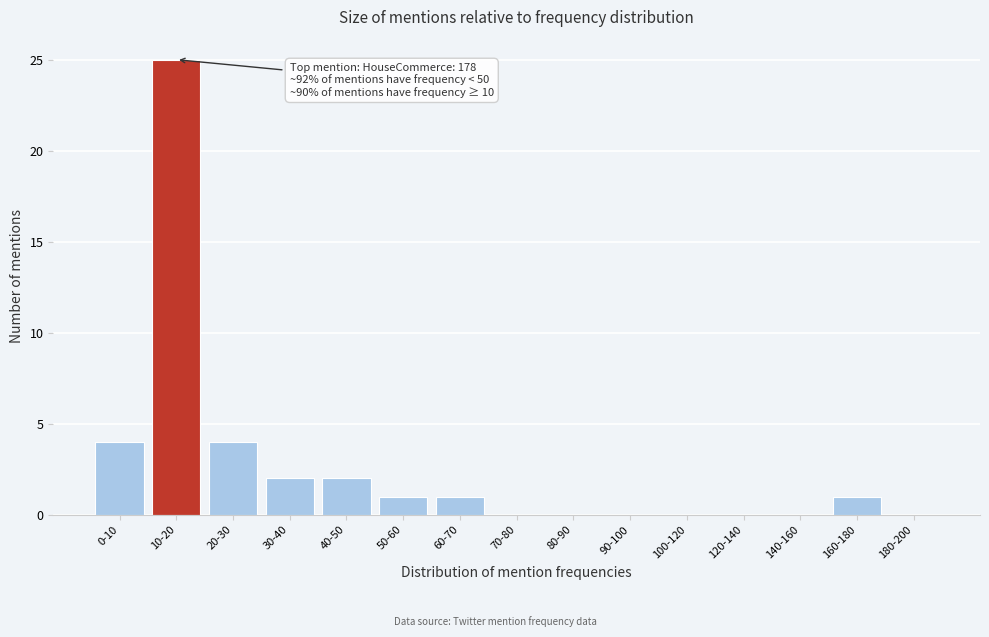

Reading left to right, list all the values displayed in this chart.

0-10=4	10-20=25	20-30=4	30-40=2	40-50=2	50-60=1	60-70=1	70-80=0	80-90=0	90-100=0	100-120=0	120-140=0	140-160=0	160-180=1	180-200=0